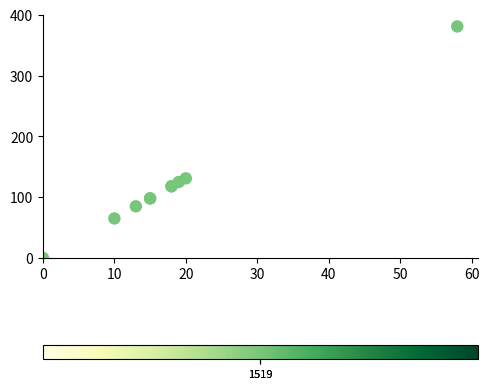

What Y value in the scatter plot is closest to 190?

131